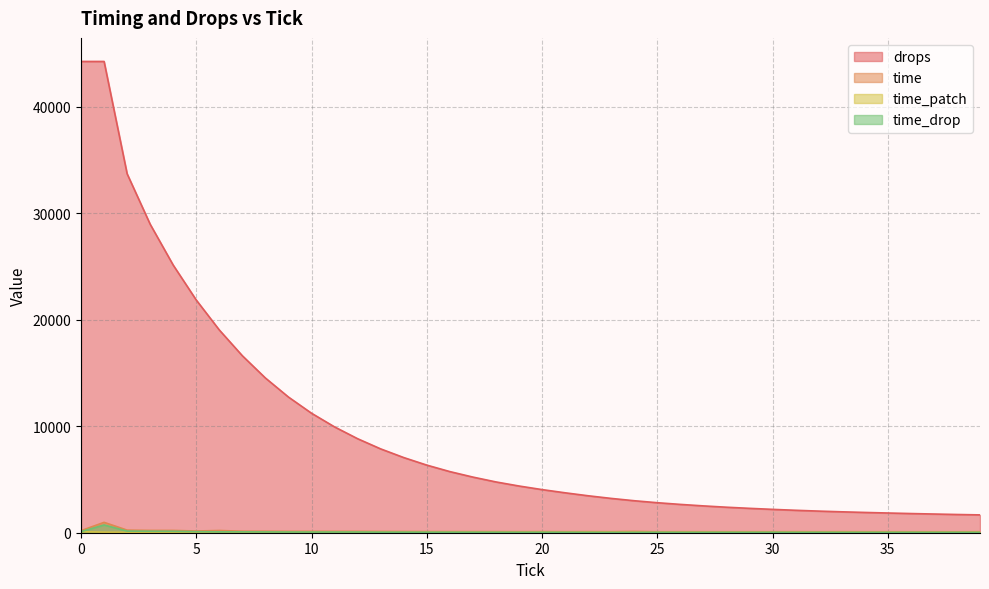

What is the value of the time point at the 28th from the left?

94